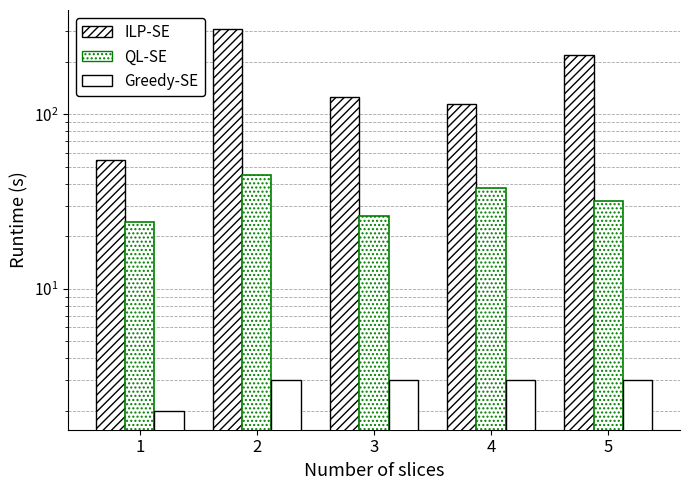

What is the difference between the highest and lowest values at 2?

305